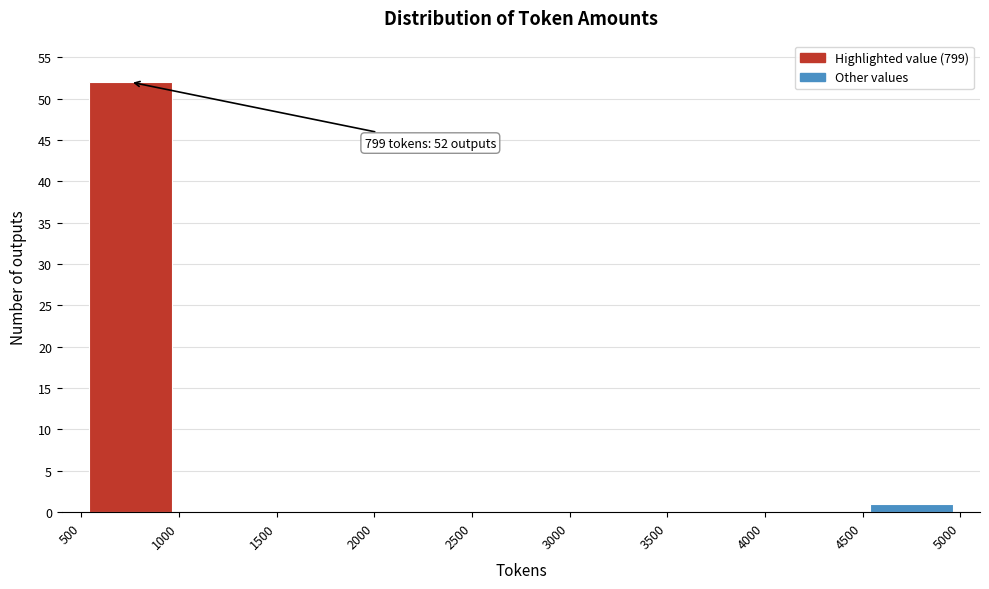

Over which range of the x-axis is the bar tallest?

500 to 1000